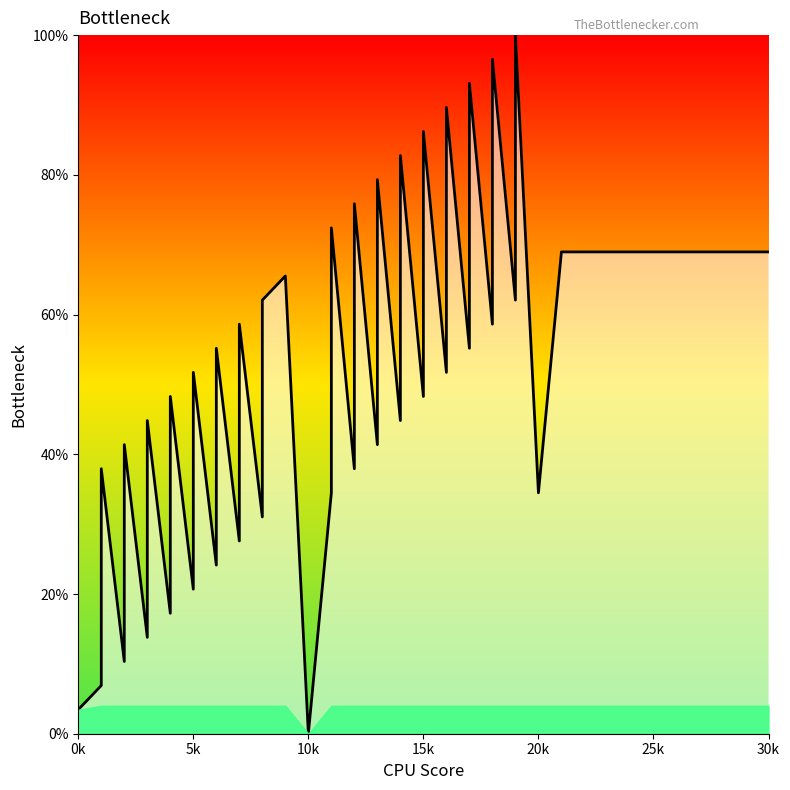

What is the difference between the second highest and minimum values?

96.6